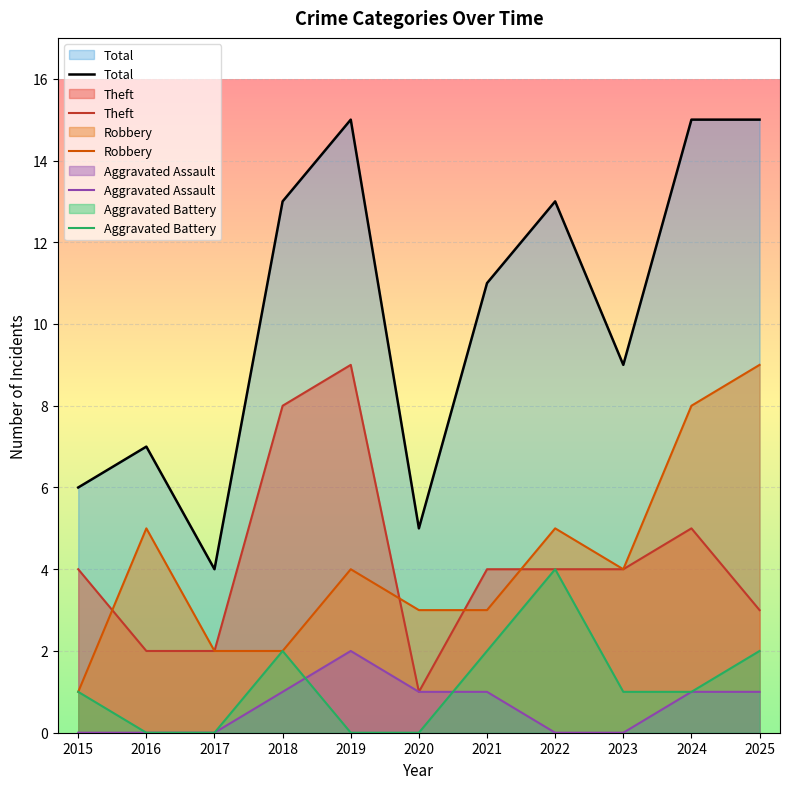

What is the spread (max minus min) of values at 2016?

7